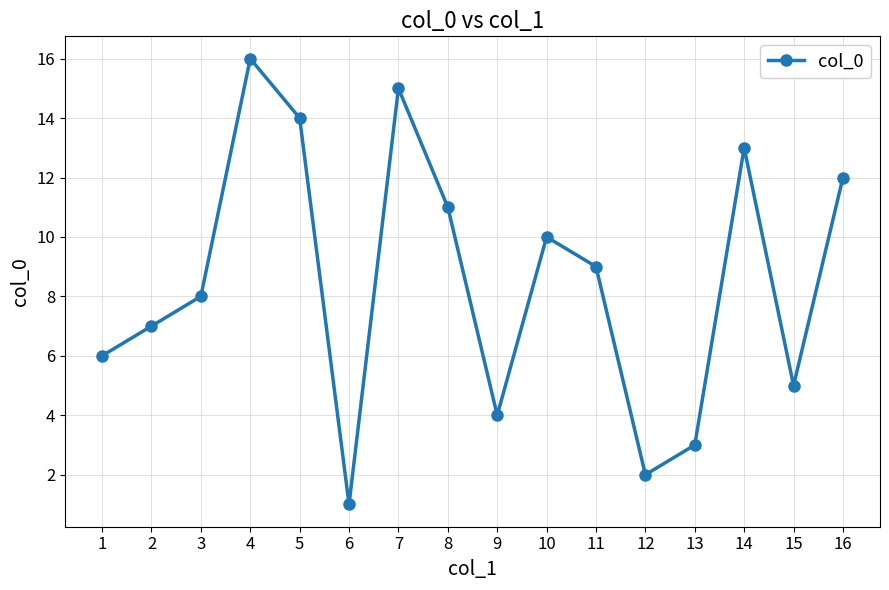

What is the difference between the maximum and second lowest values?

14